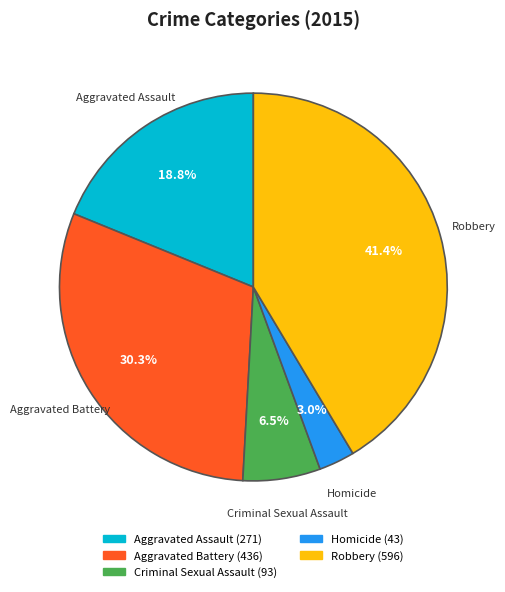

True or false: Aggravated Assault accounts for 13% of the total.

False